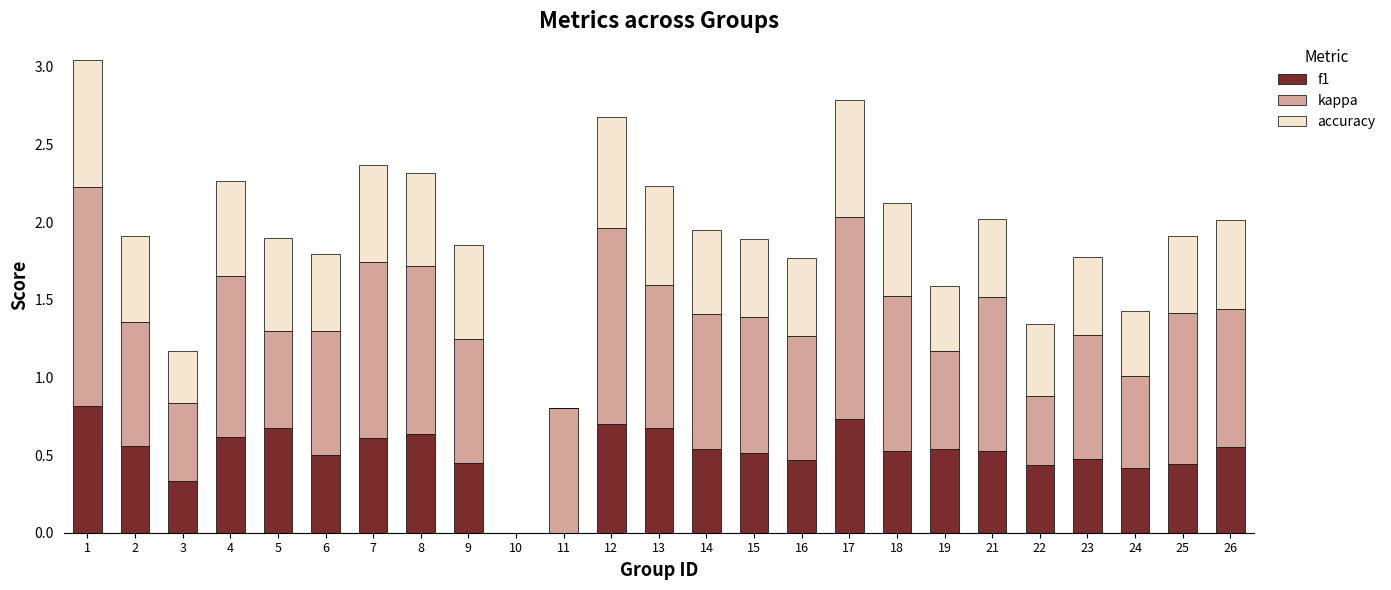

What is the total value across all series at 9?

1.9